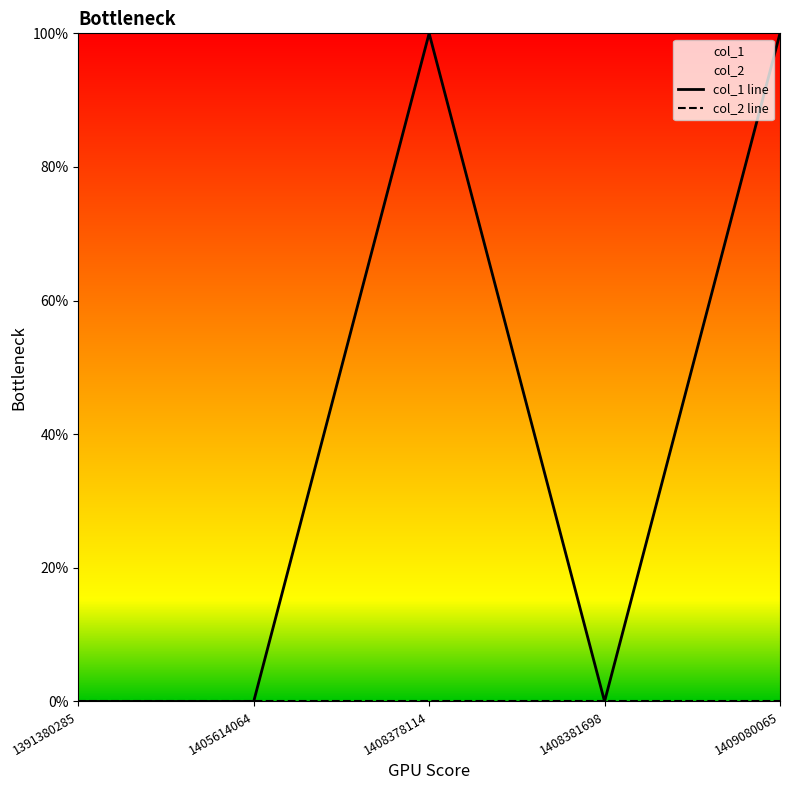

At how many categories does at least one series exceed 0?

2